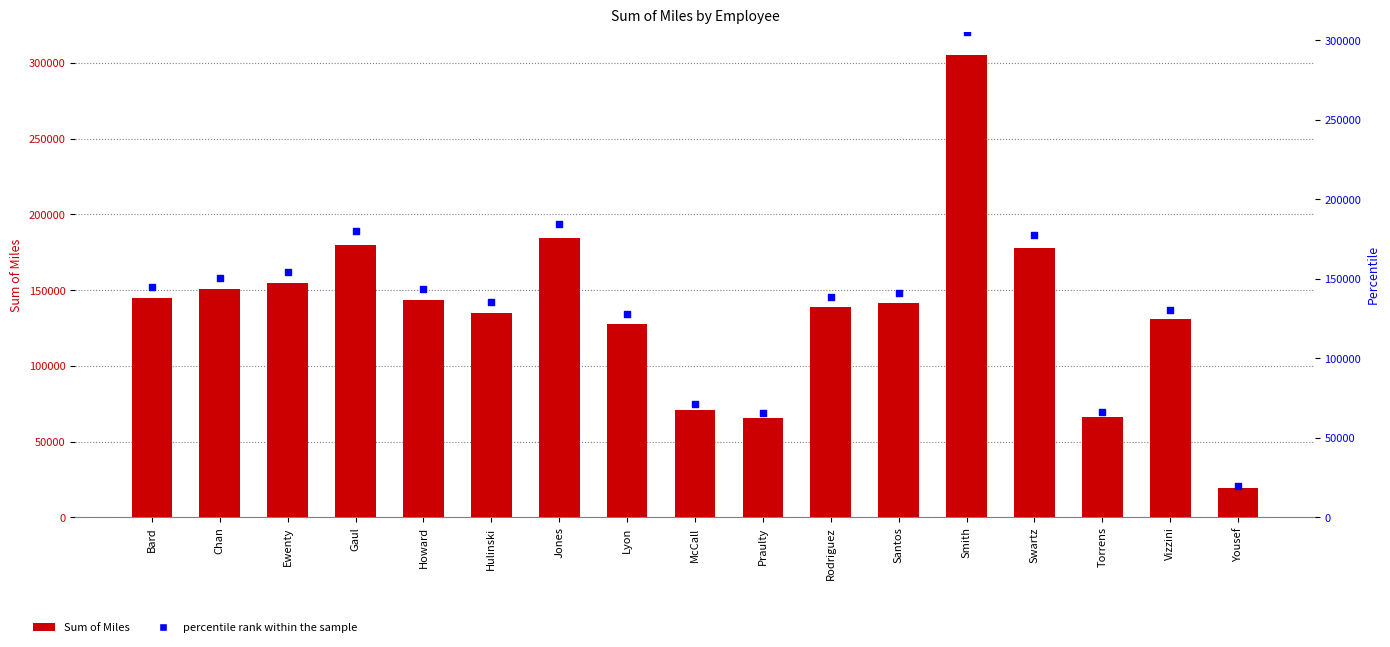

At which category is the sum across all series the highest?

Smith